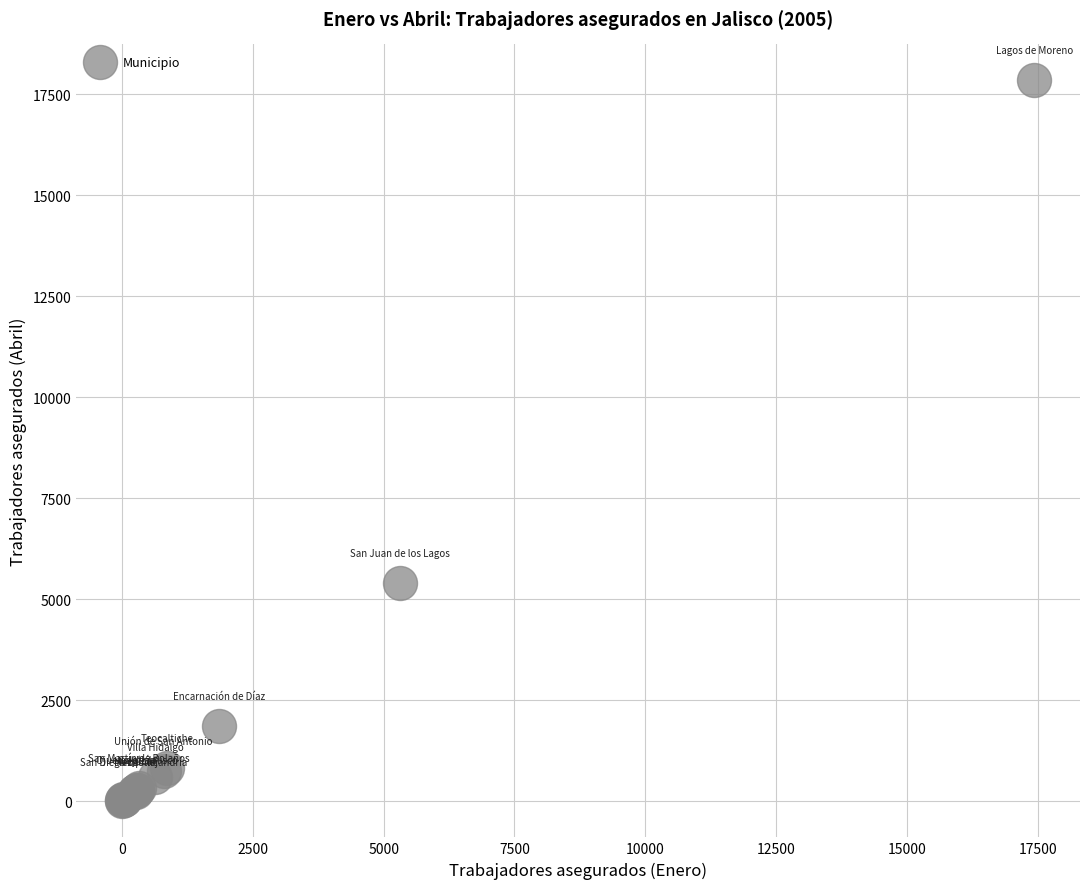

What Y value in the scatter plot is closest to 8920?

5403